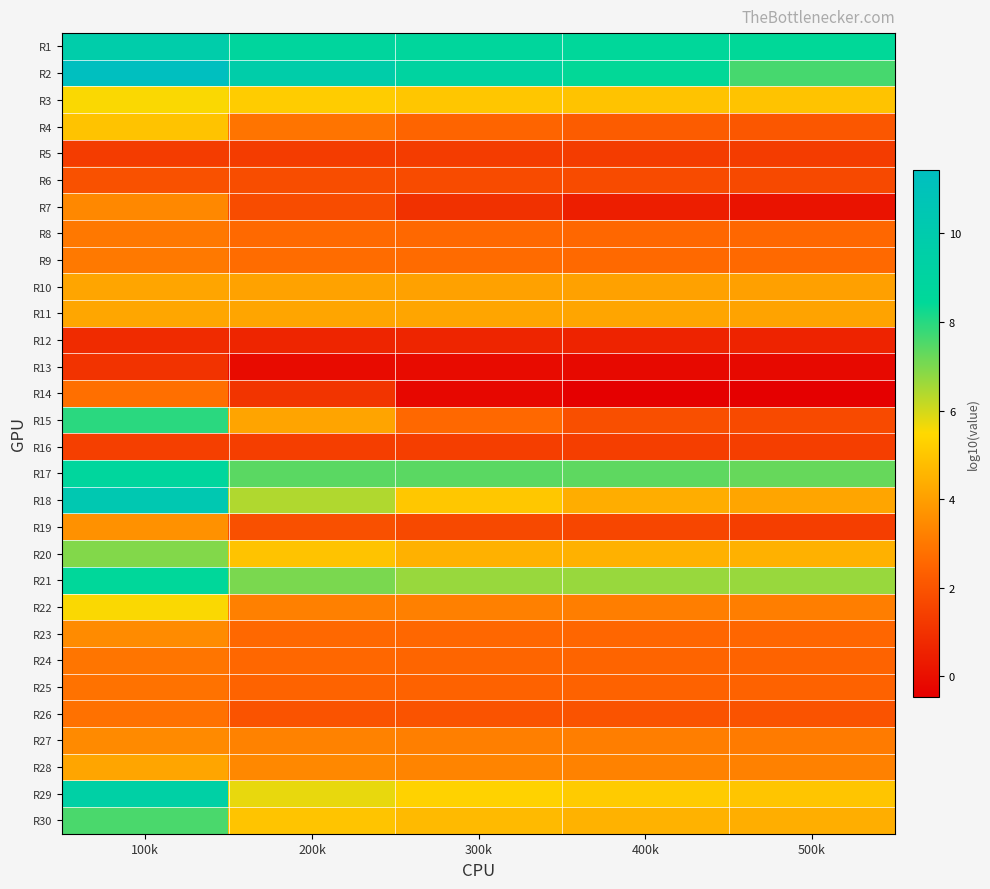

At 400k, list the series in order from smallest to largest.

R14, R13, R7, R12, R5, R16, R19, R6, R15, R26, R4, R25, R24, R23, R8, R9, R22, R27, R28, R10, R11, R18, R20, R30, R3, R29, R21, R17, R2, R1